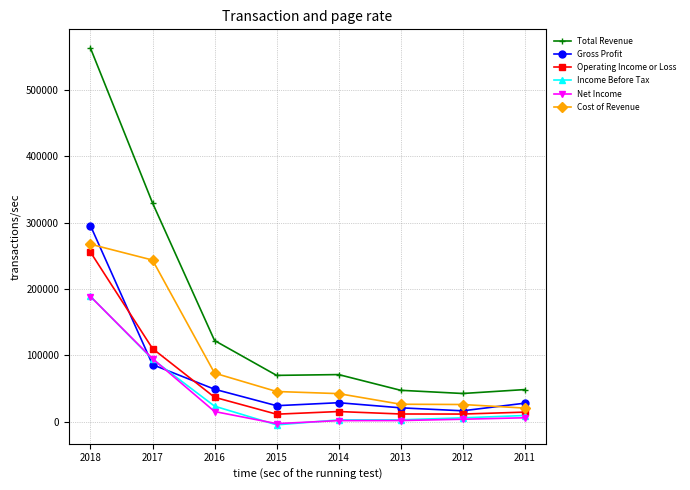

The value of Cost of Revenue at 2015 is 69641. True or false?

False